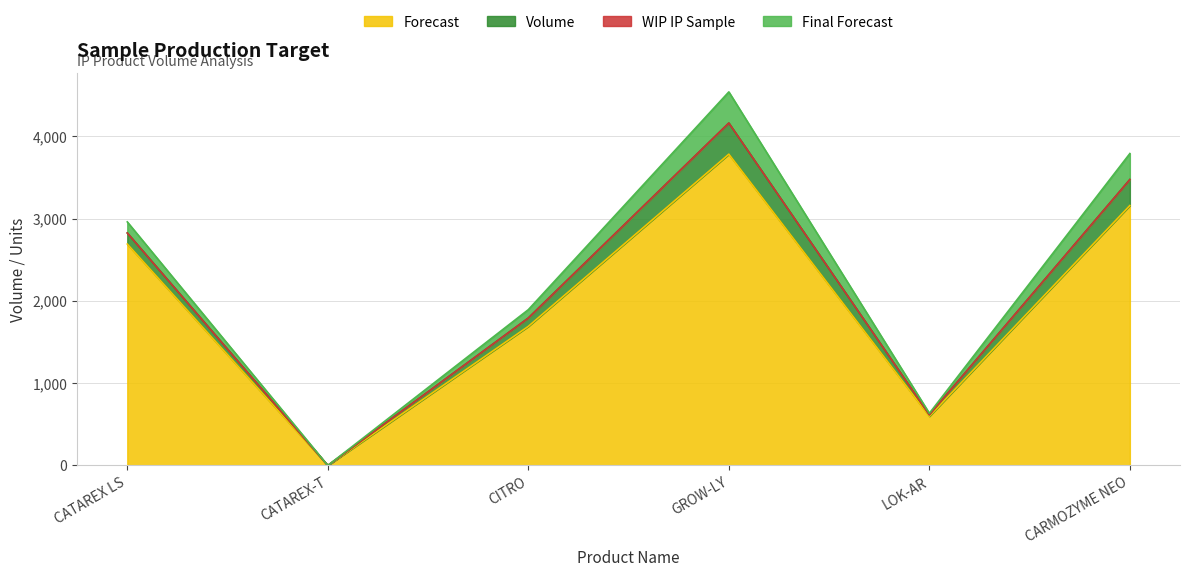

True or false: Forecast has more than 0 interior local peaks.

True